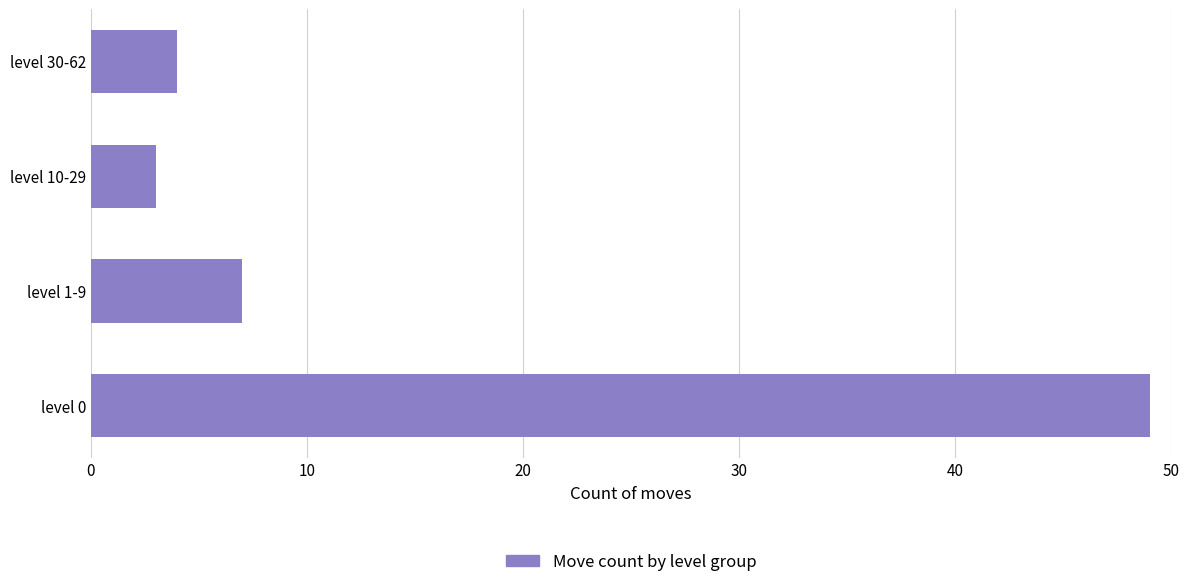

What is the difference between the maximum and minimum values?

46